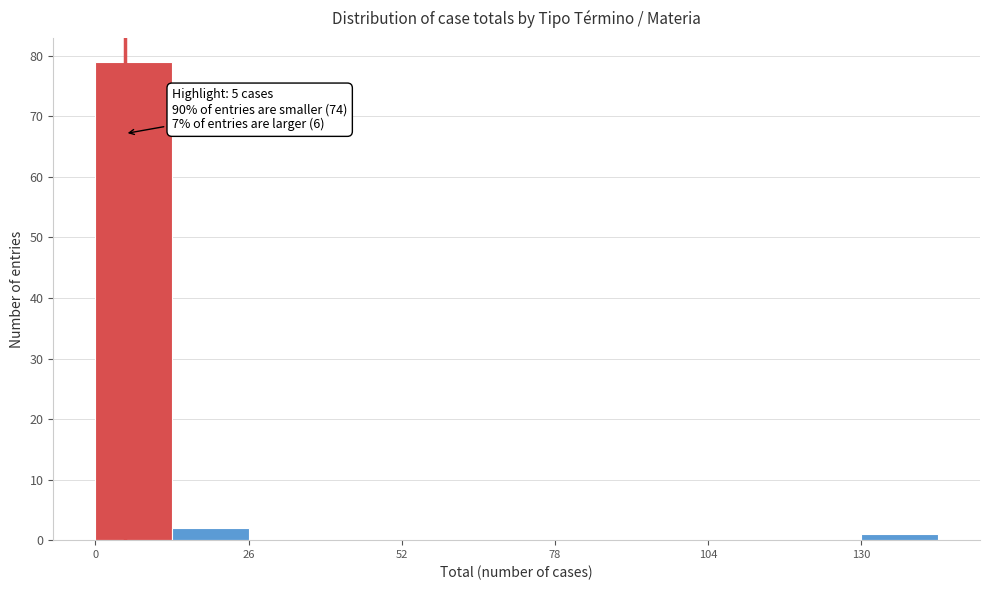

Read against the x-axis, roughly where is the centre of the tallest bar?

5